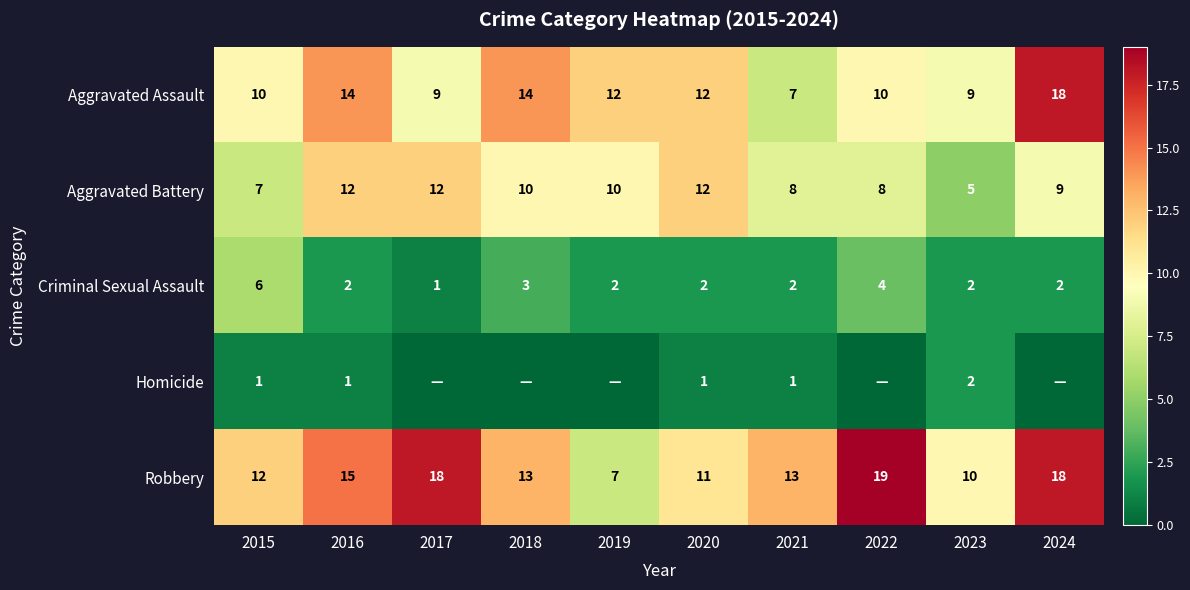

How many data points in Aggravated Battery are above 10?

3